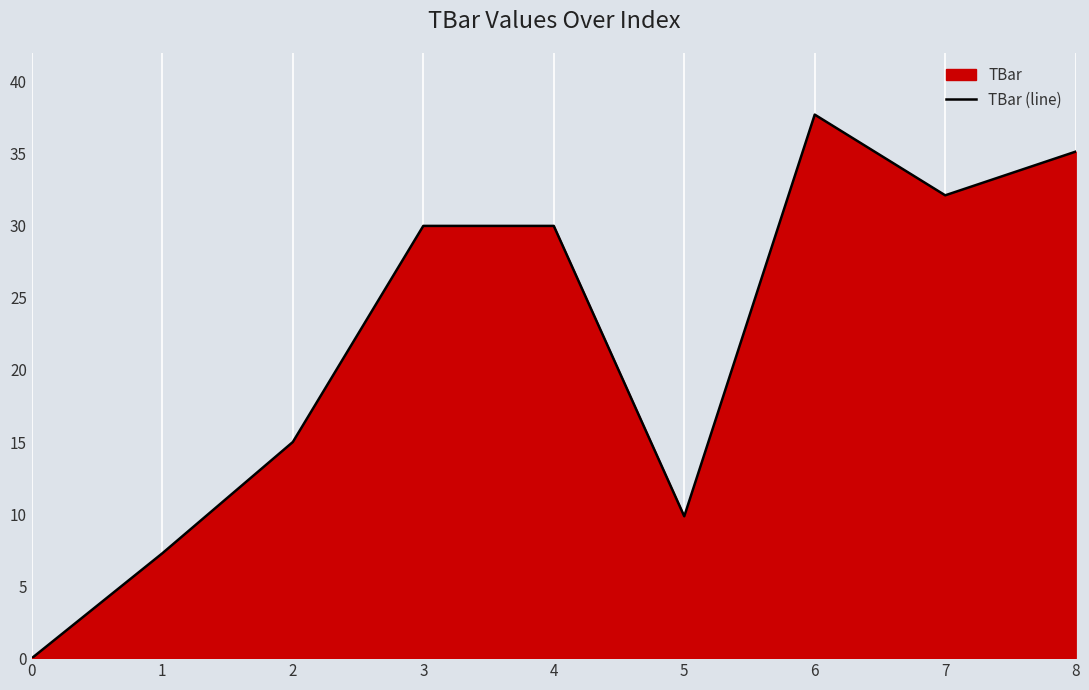

At which label is the value closest to 18?

2